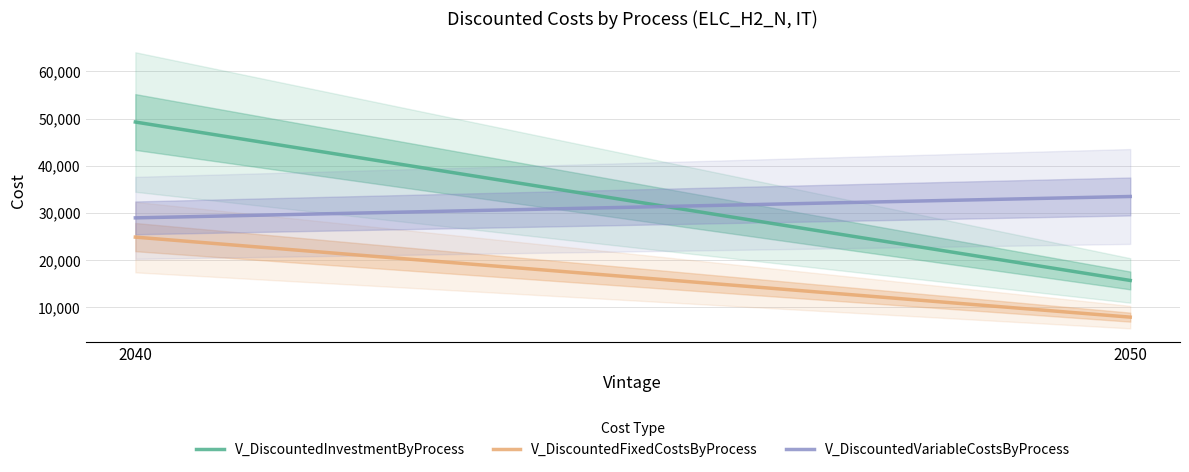

Which series has the largest total across all categories?

V_DiscountedInvestmentByProcess